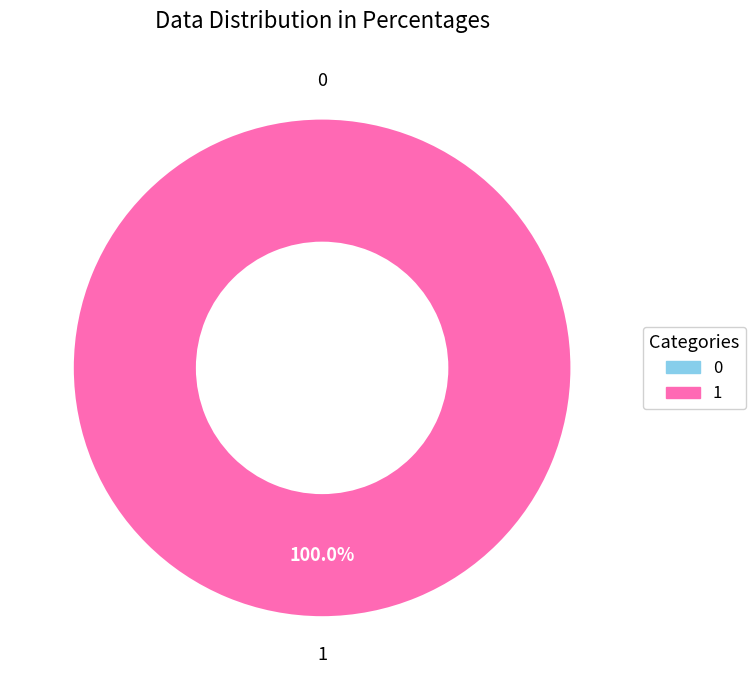

Count the number of slices in the pie.

2